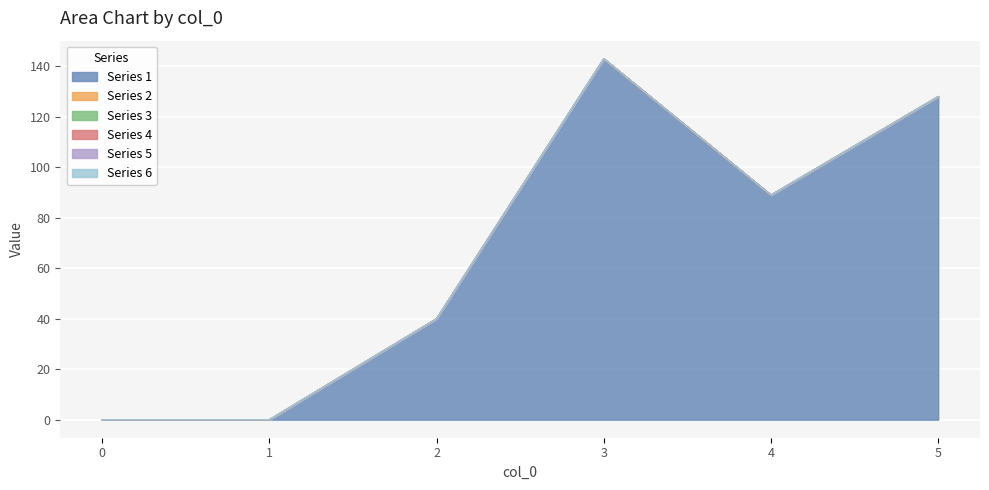

What is the spread (max minus min) of values at 5?

128